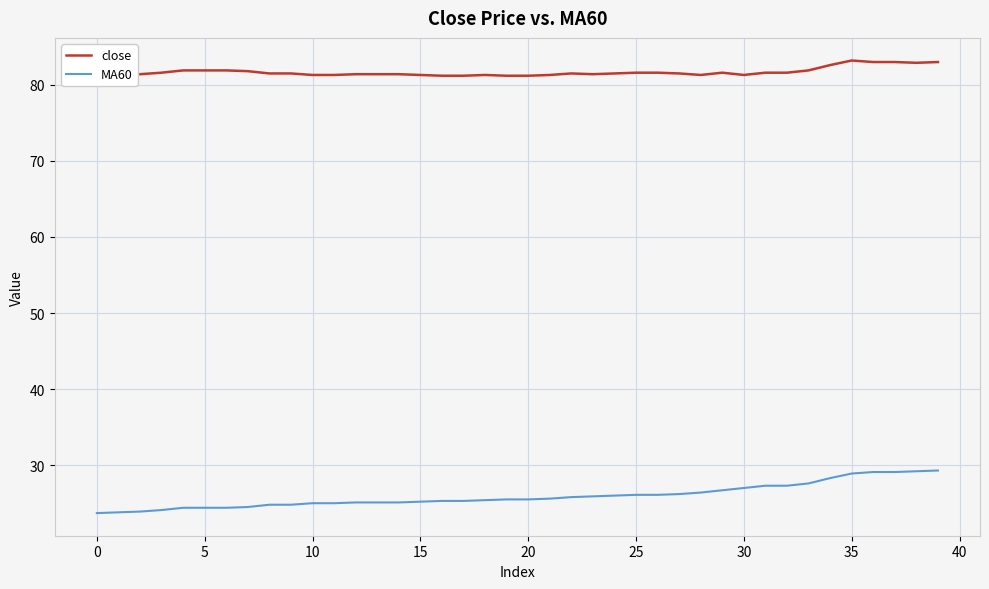

How many lines are shown in the chart?

2